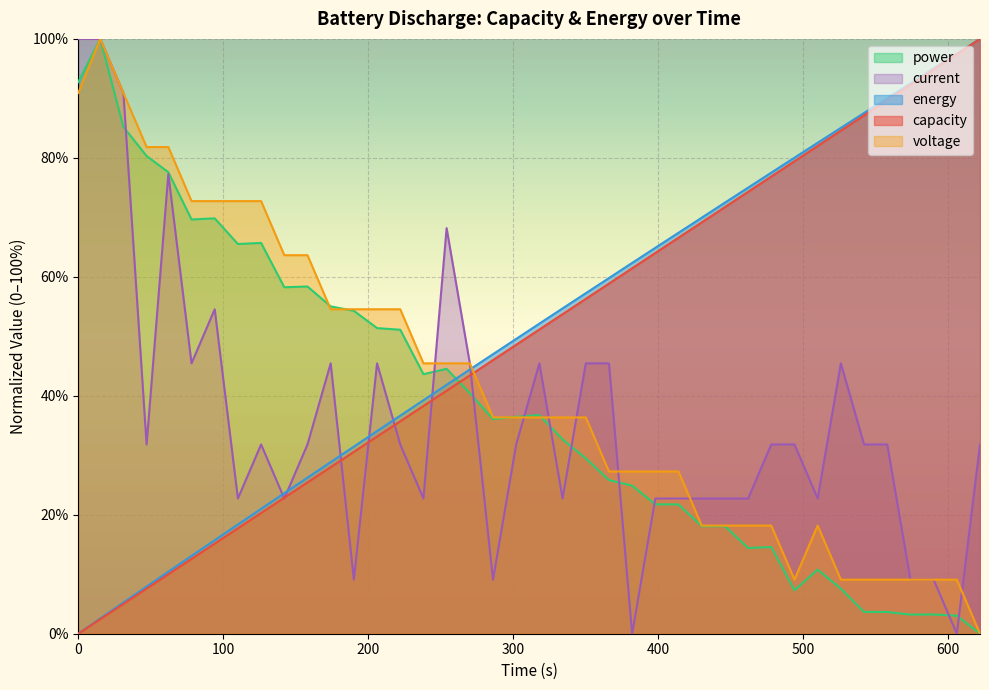

What is the greatest value displayed?

100.0